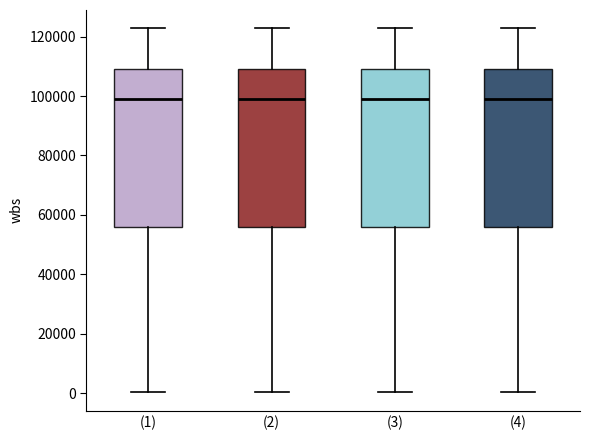

Reading left to right, read every box against the y-axis: the position of its median line, the range the box covers, and the ends of its whiskers. The values are not printed on the chart, so give them approximately, as read against the axis.

(1): median 98000, box 56000 to 110000, whiskers 0 to 122000
(2): median 98000, box 56000 to 110000, whiskers 0 to 122000
(3): median 98000, box 56000 to 110000, whiskers 0 to 122000
(4): median 98000, box 56000 to 110000, whiskers 0 to 122000